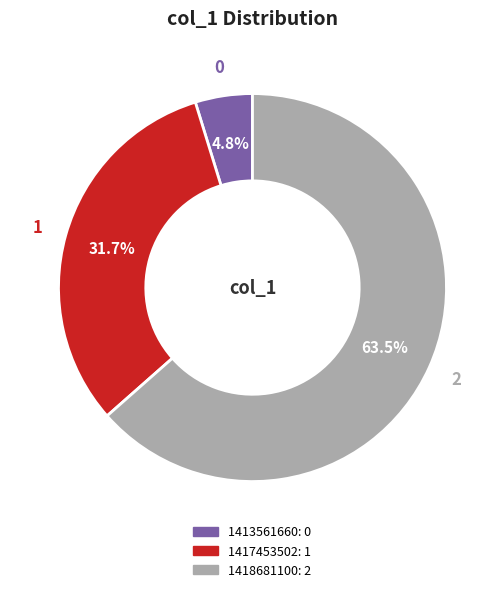

What percentage do 1417453502 and 1413561660 together represent?

36.5%